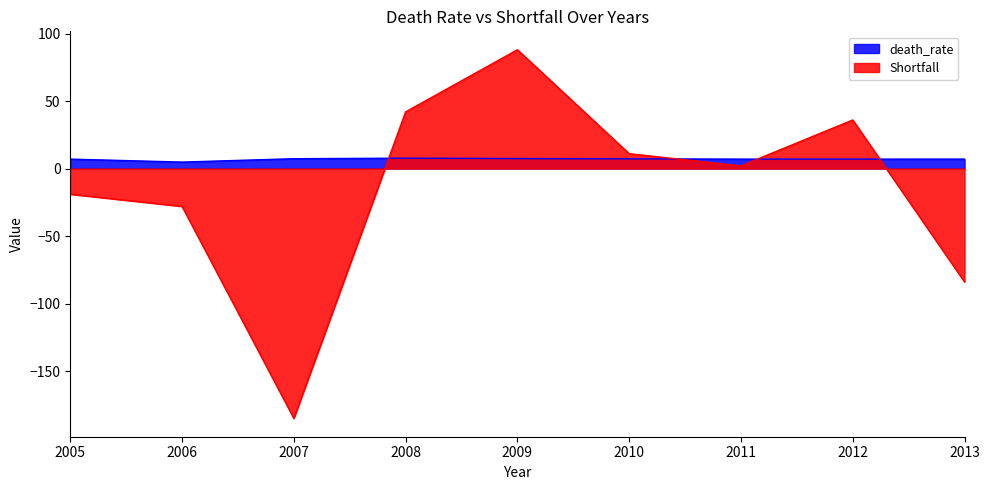

How many values in the Shortfall series exceed 2?

4